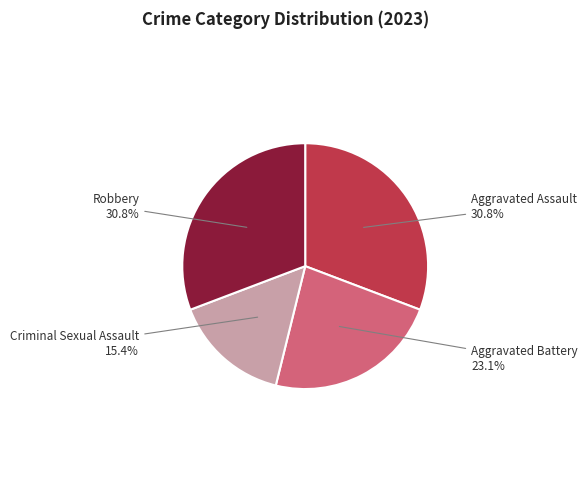

Is there a majority slice in this chart?

No